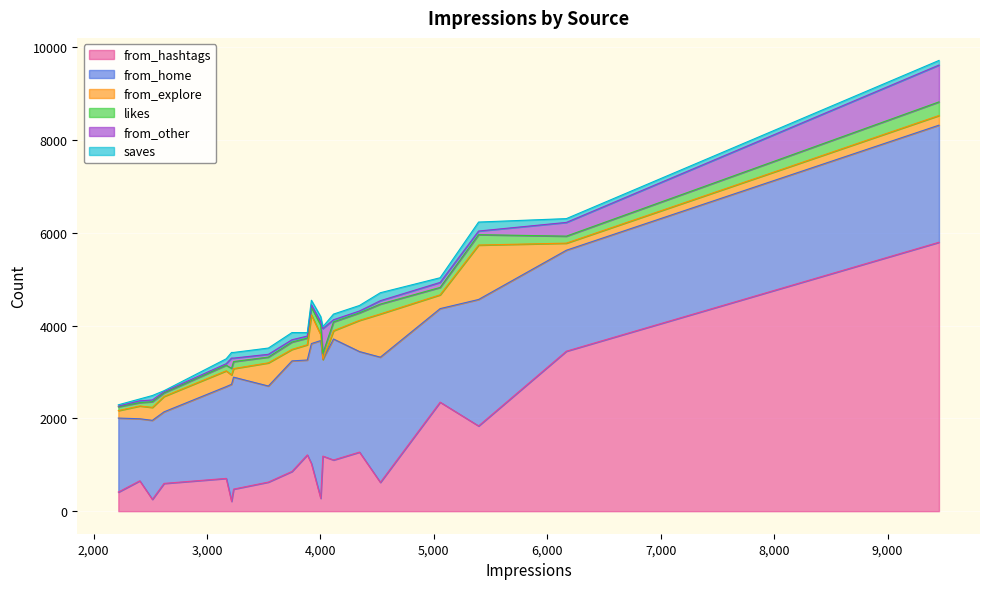

How many intersections are there between saves and likes?

2